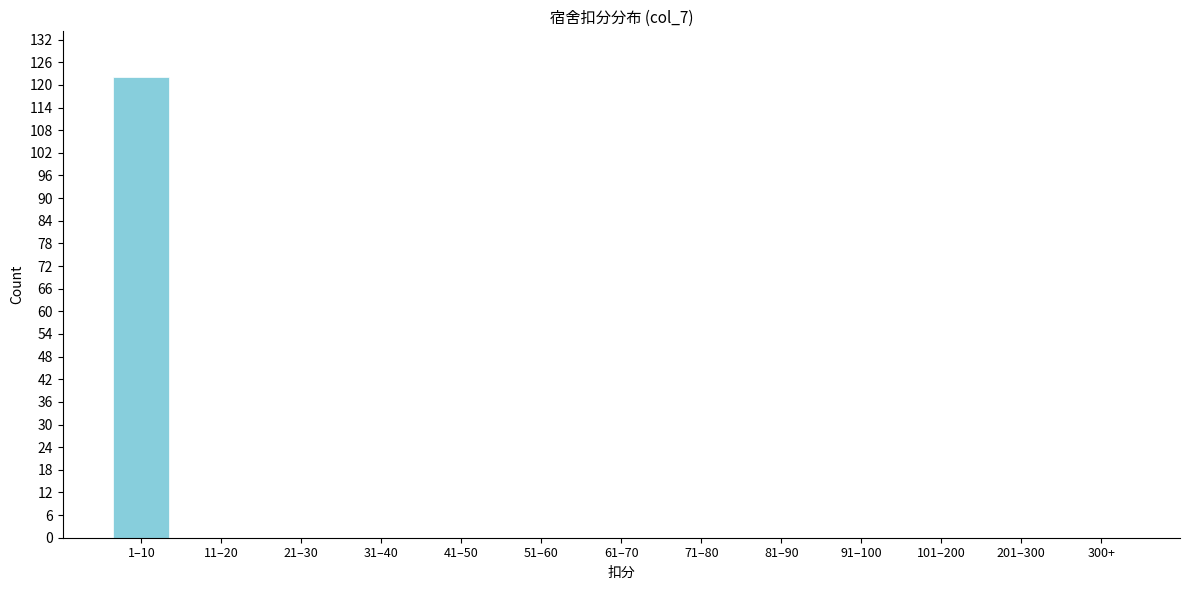

Reading right to left, list all the values displayed in this chart.

300+=0	201–300=0	101–200=0	91–100=0	81–90=0	71–80=0	61–70=0	51–60=0	41–50=0	31–40=0	21–30=0	11–20=0	1–10=122